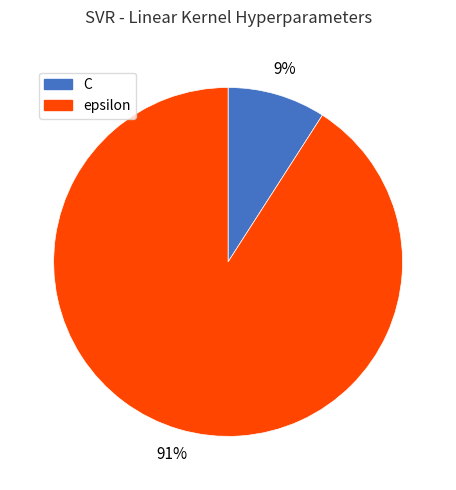

To the nearest percent, what is the average slice percentage?

50%